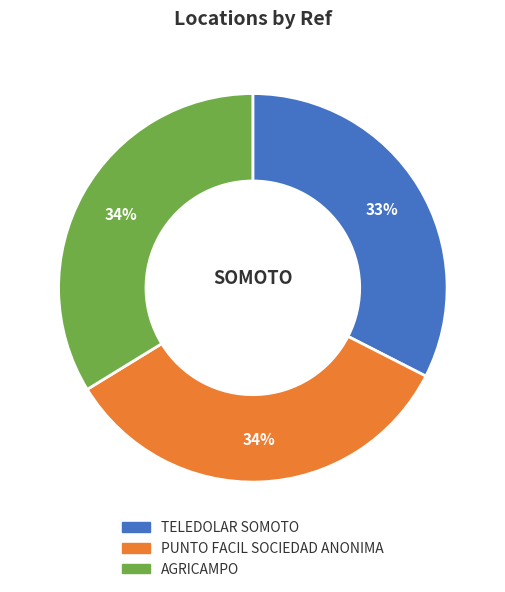

Approximately how many times larger is the value at TELEDOLAR SOMOTO compared to PUNTO FACIL SOCIEDAD ANONIMA?

1.0